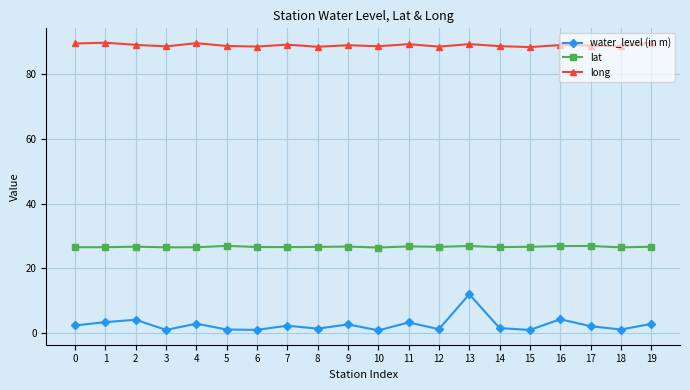

What are all the series names shown in the legend?

water_level (in m), lat, long